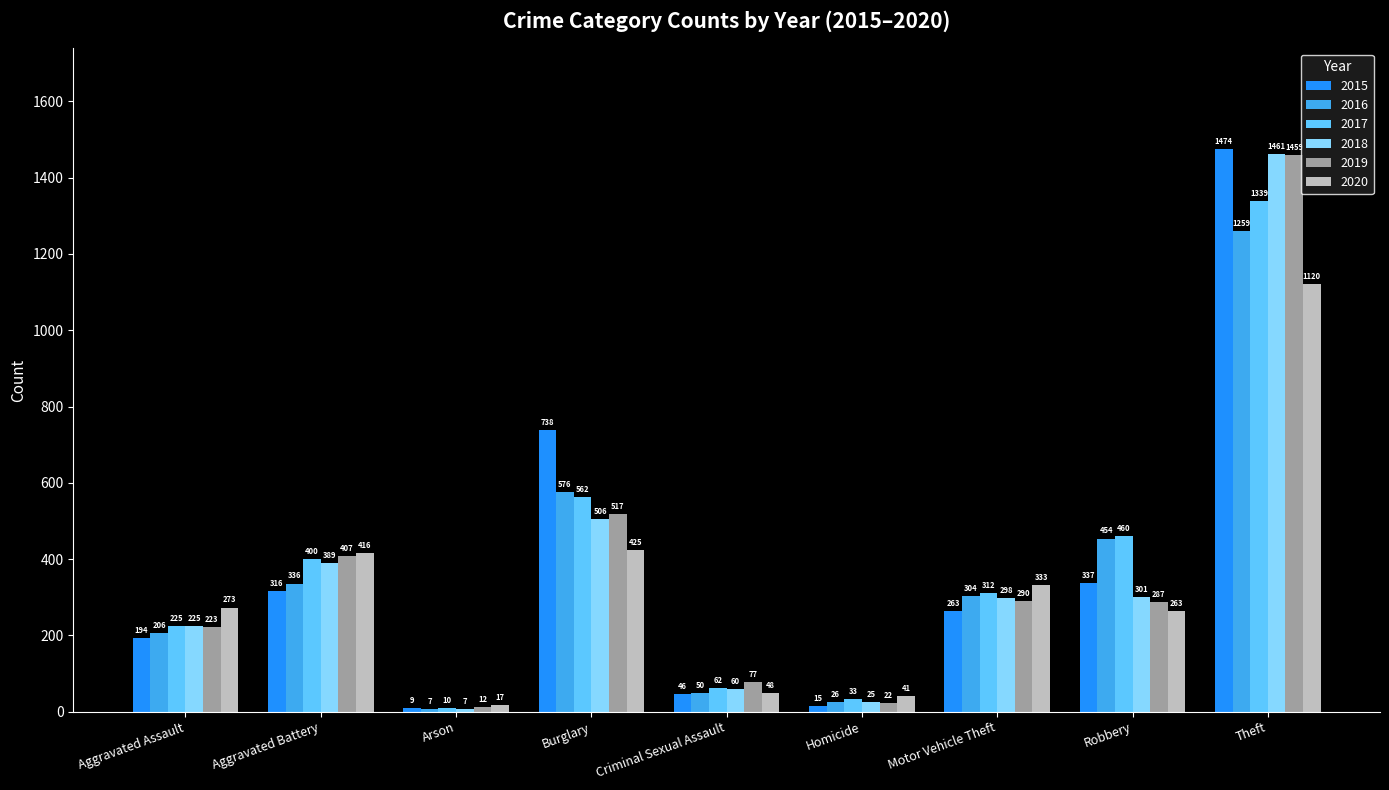

Count the number of categories in the chart.

9